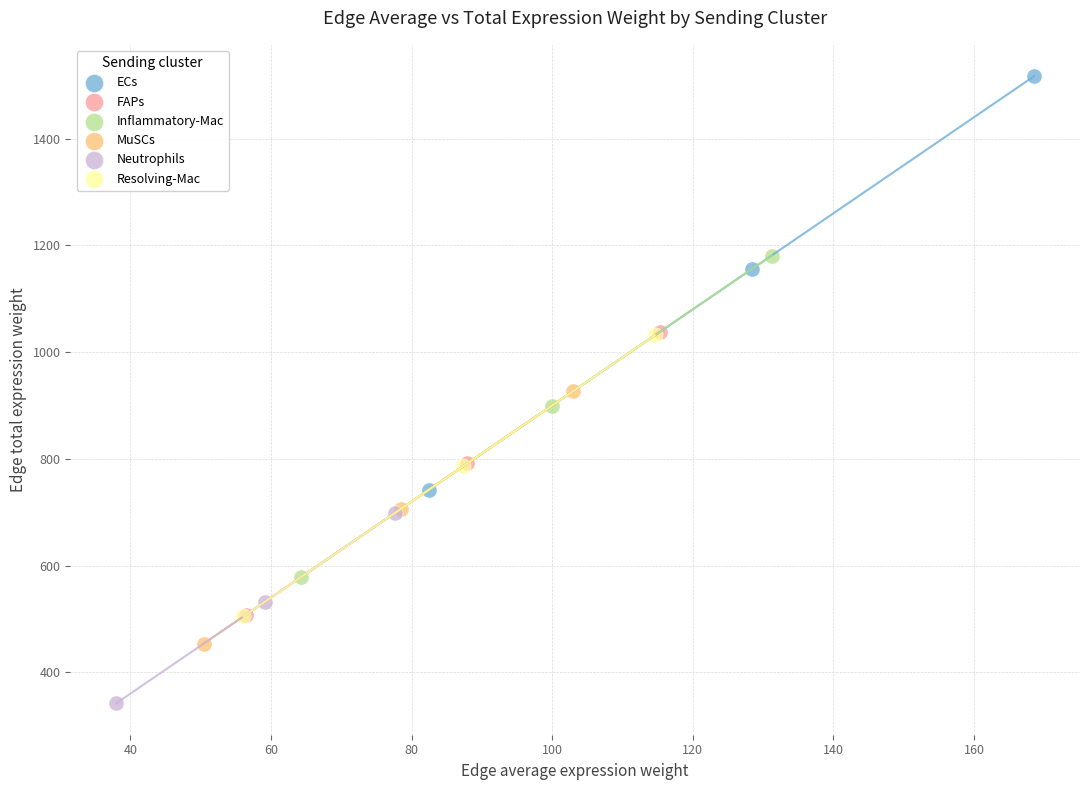

Which series contains the lowest Y value?

Neutrophils